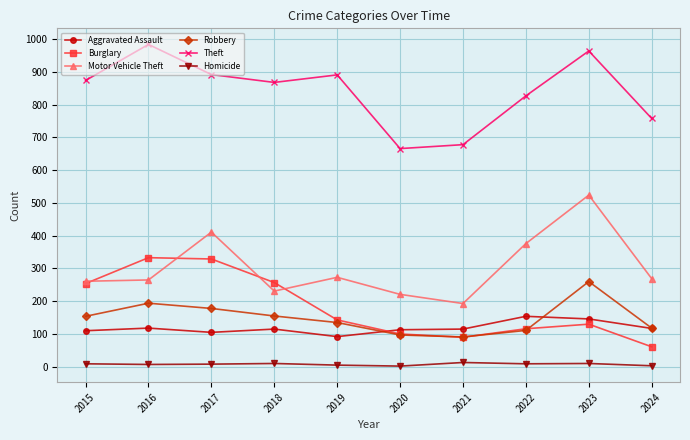

What is the value of the Motor Vehicle Theft point at the 9th from the left?

524